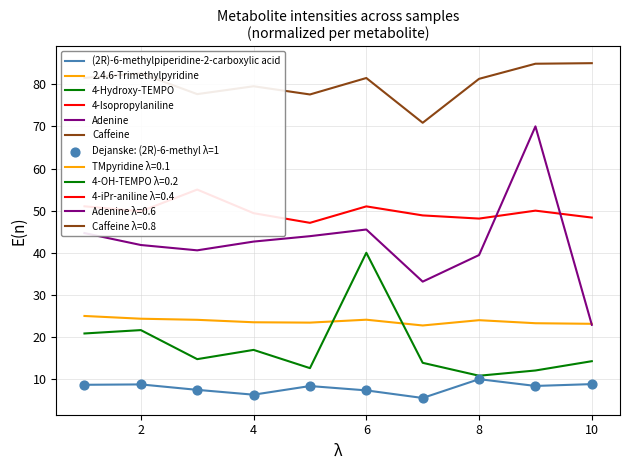

Which series has the largest Y range (max minus min)?

Adenine